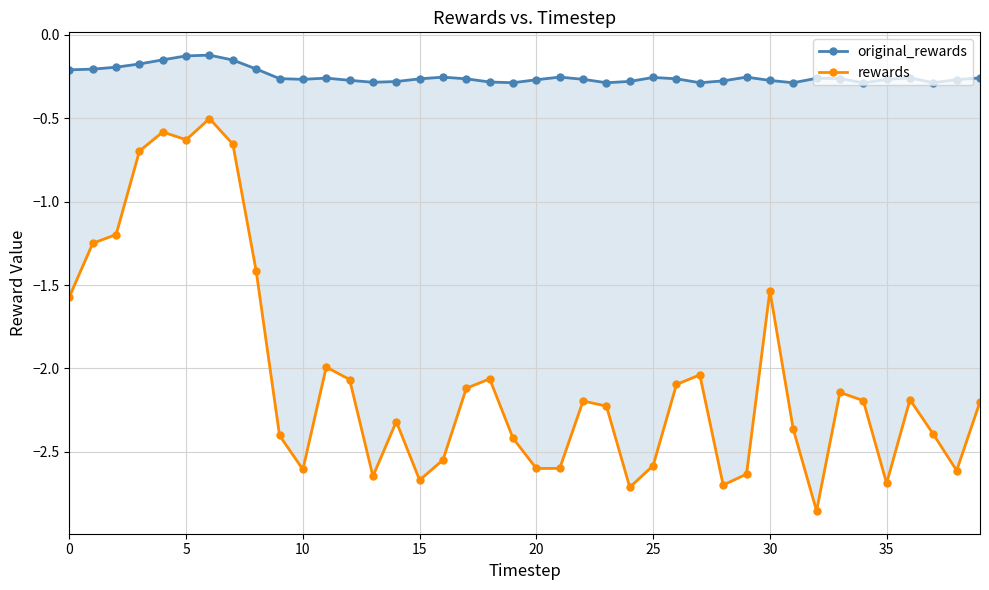

In original_rewards, how many points are lower than both neighbors (excluding endpoints)?

8